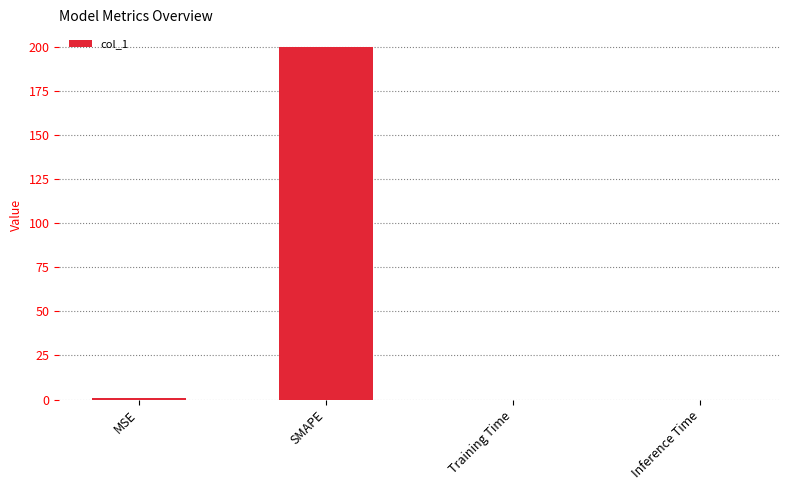

Which has a higher value, Training Time or SMAPE?

SMAPE